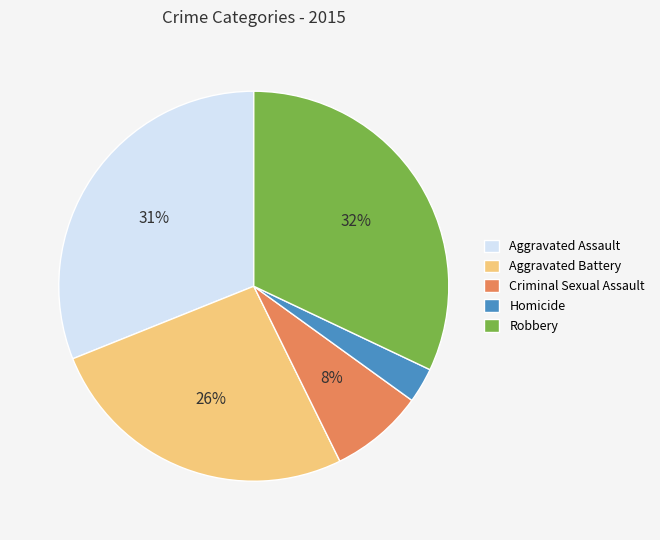

Count the number of slices in the pie.

5